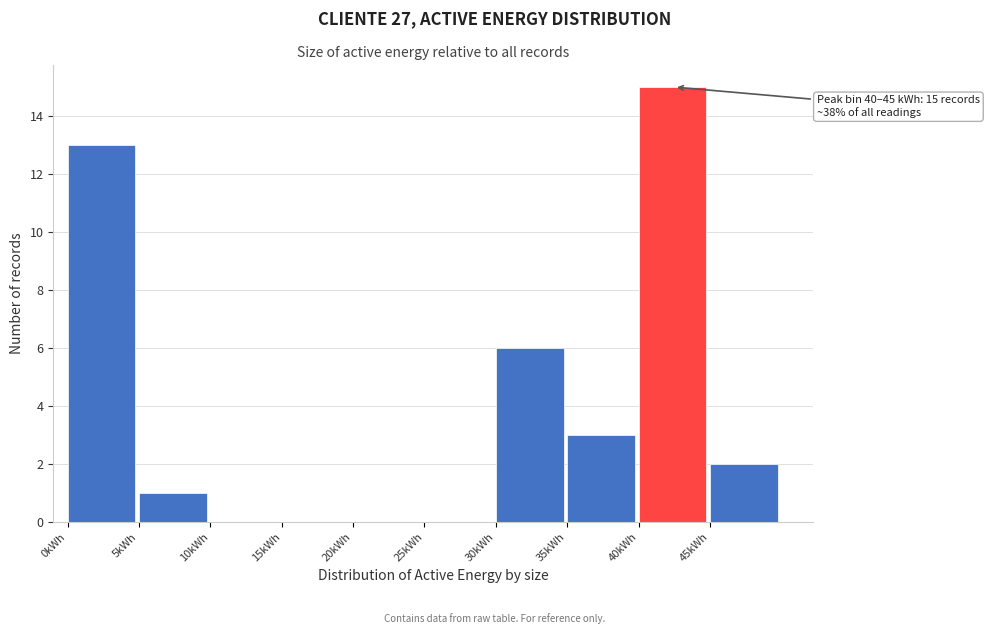

Which range on the x-axis has the tallest bar?

40 to 45